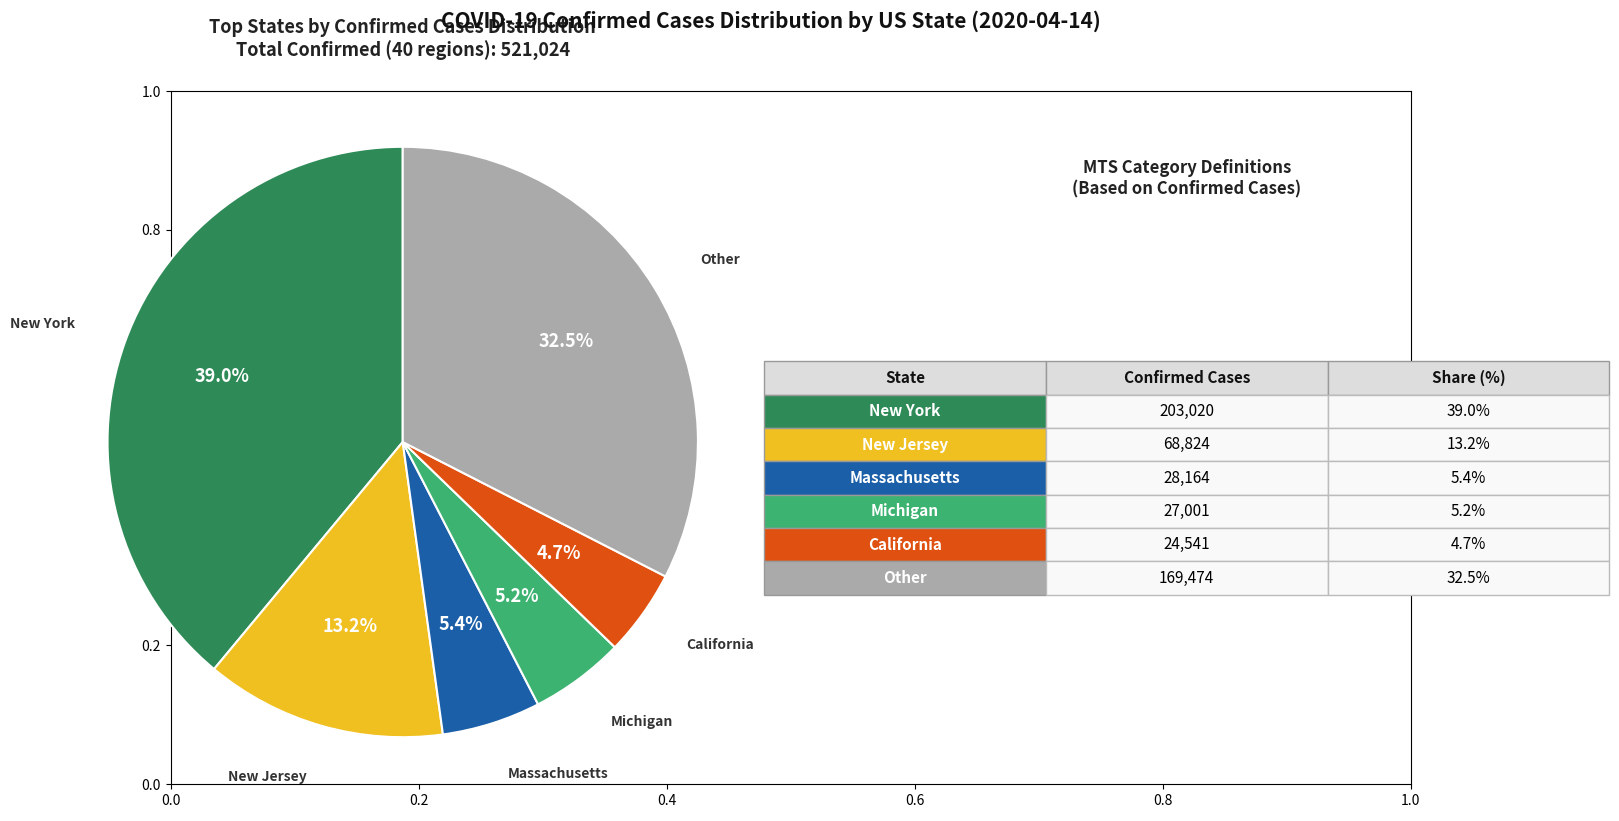

Is there a majority slice in this chart?

No